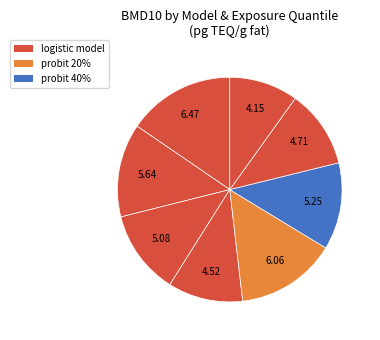

How many slices are in this pie chart?

8